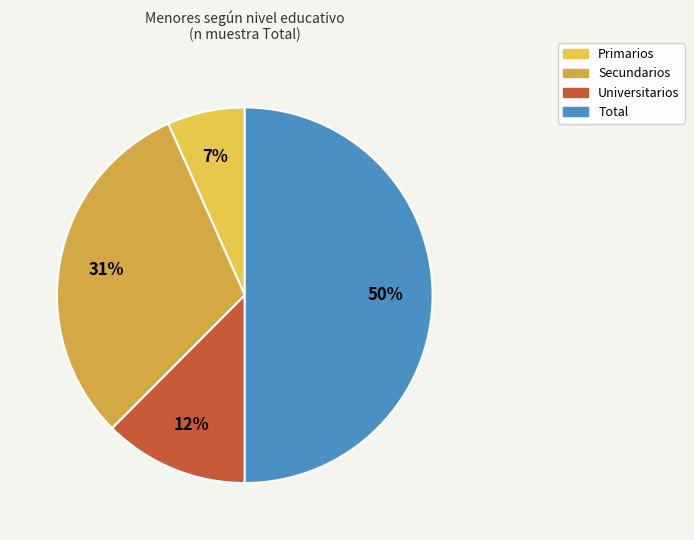

How many slices are in this pie chart?

4